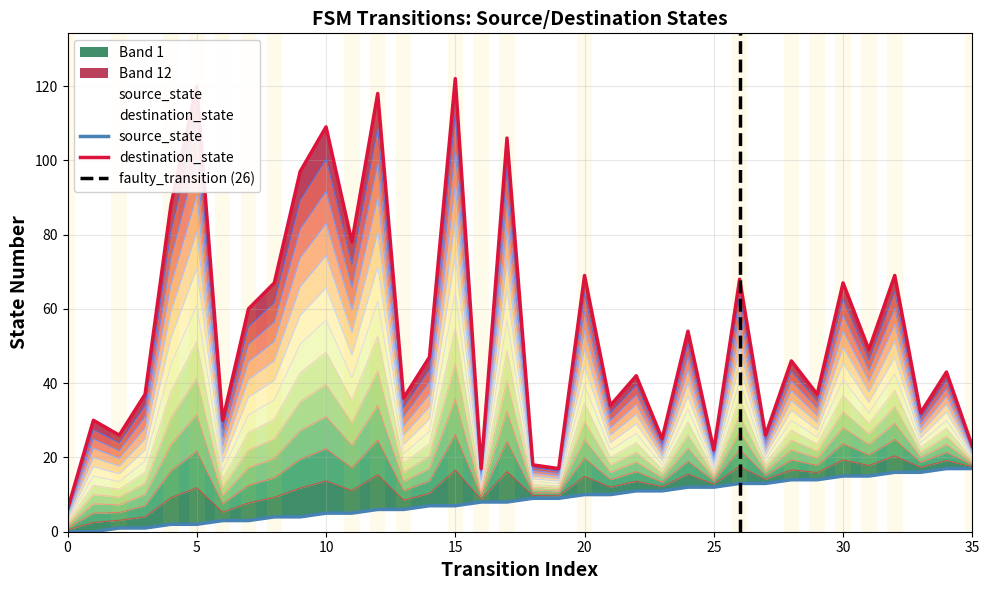

List the series in order of their peak value, lowest first.

source_state, destination_state